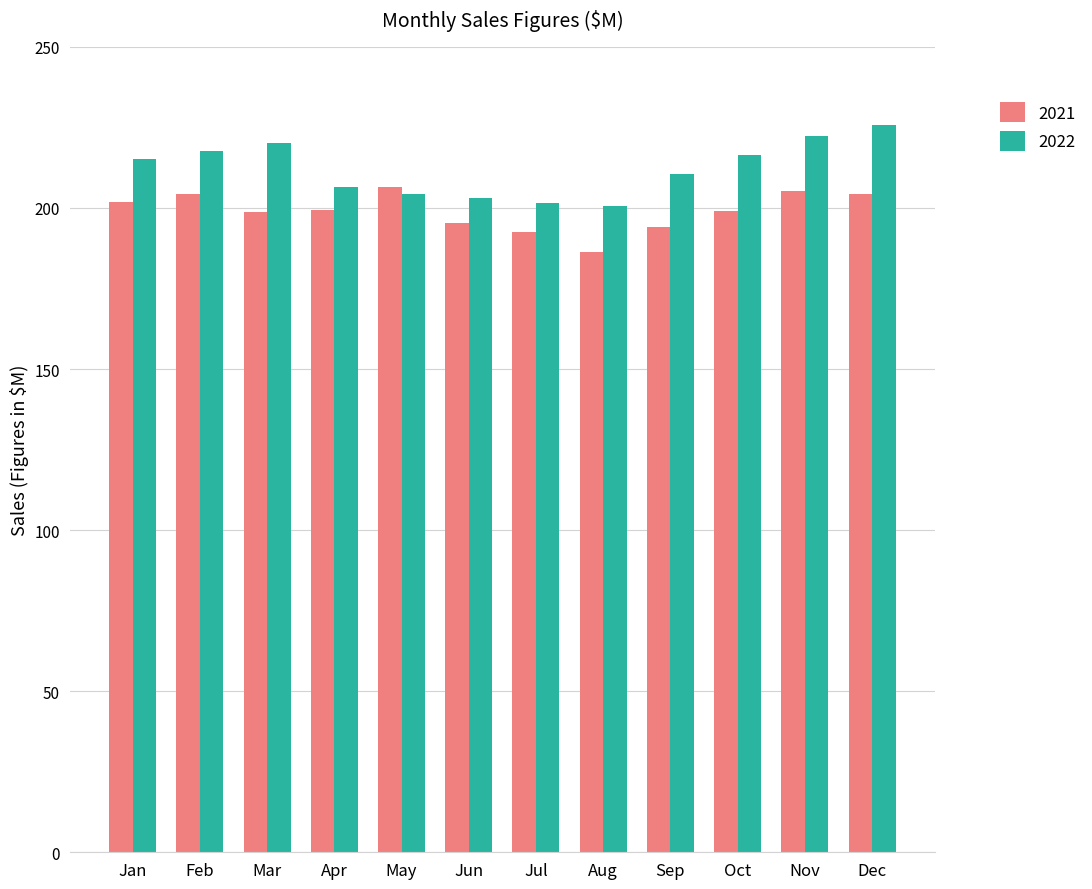

At which category does the chart reach its peak across all series?

Dec